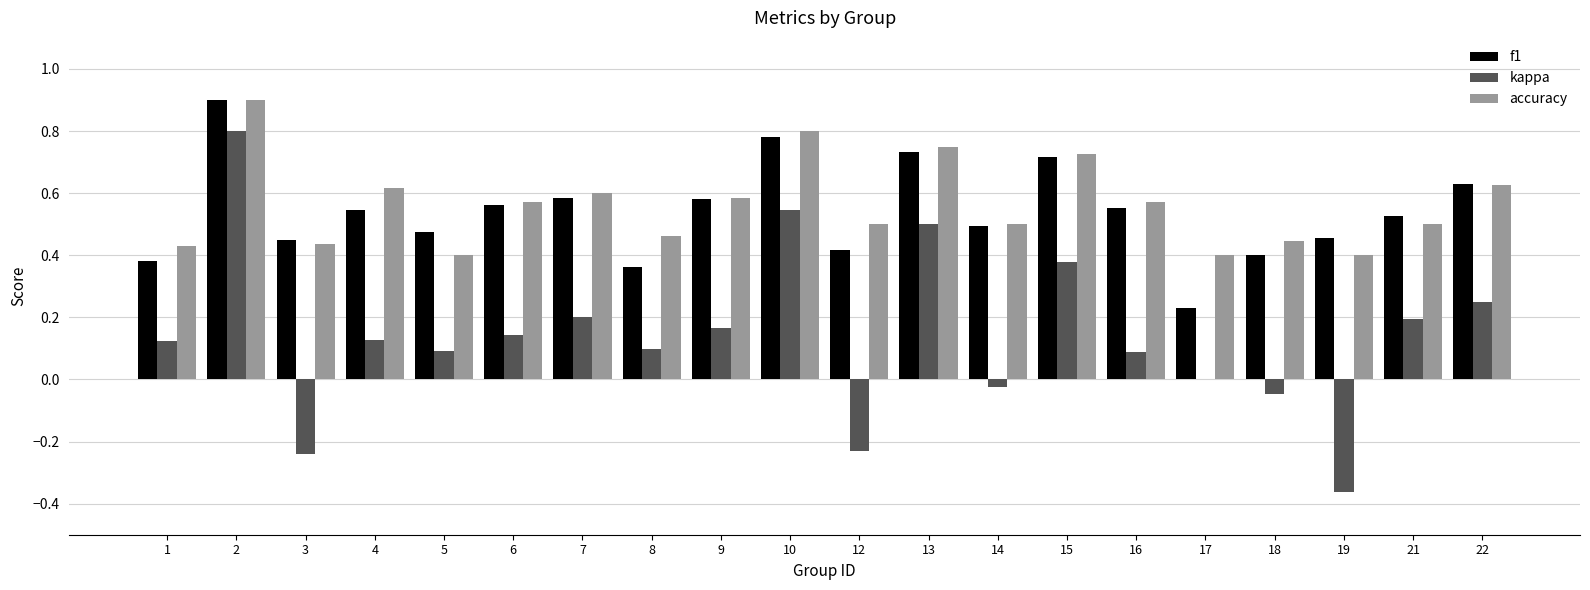

Is it true that f1 equals 0.3 at 14?

False